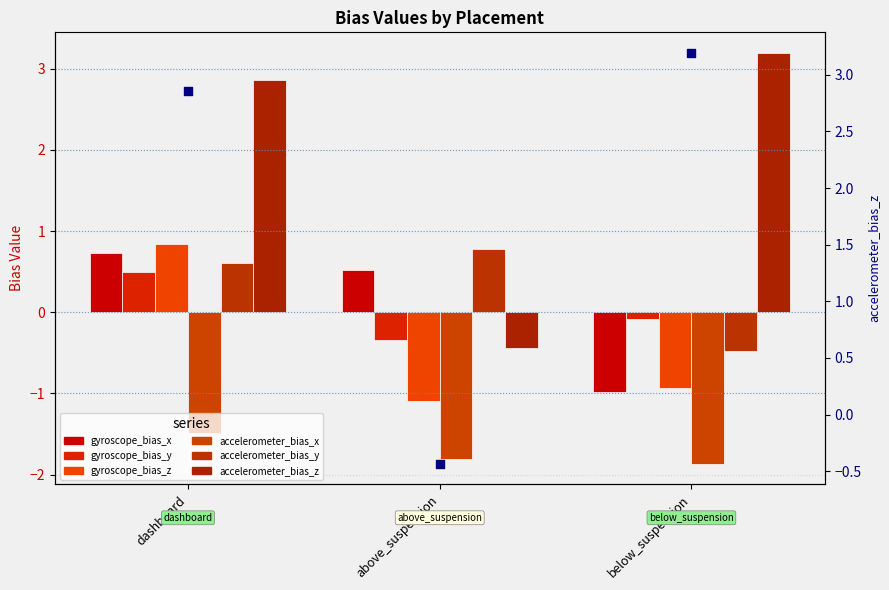

What are all the series names shown in the legend?

gyroscope_bias_x, gyroscope_bias_y, gyroscope_bias_z, accelerometer_bias_x, accelerometer_bias_y, accelerometer_bias_z